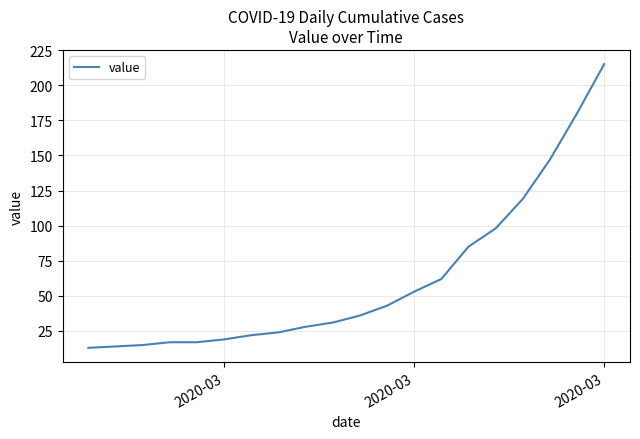

What is the smallest value displayed?

13